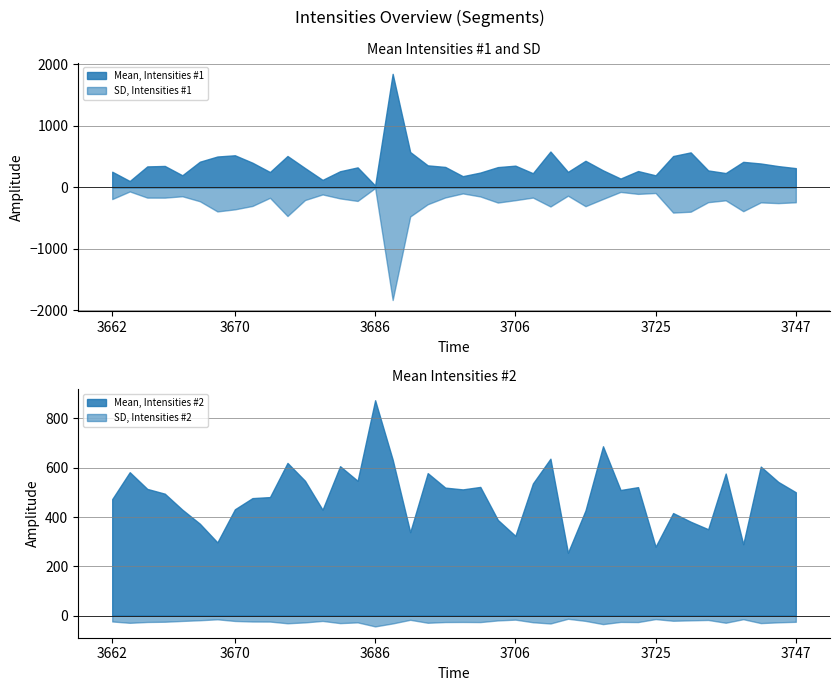

True or false: Mean, Intensities #1 has a value of 310.3 at 3747.

True